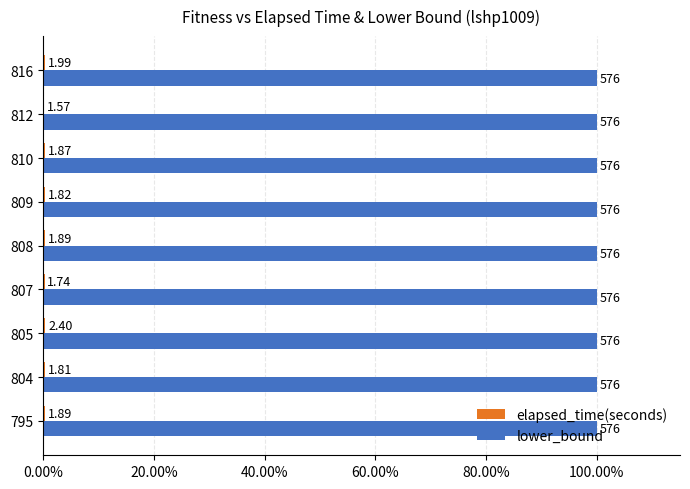

At how many categories does at least one series exceed 0?

9